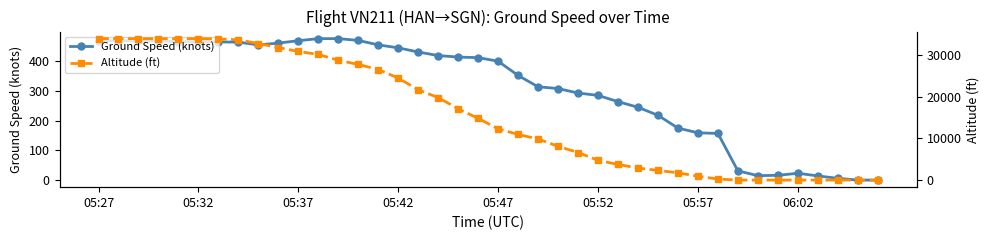

What is the average value of the Altitude (ft) series?

16079